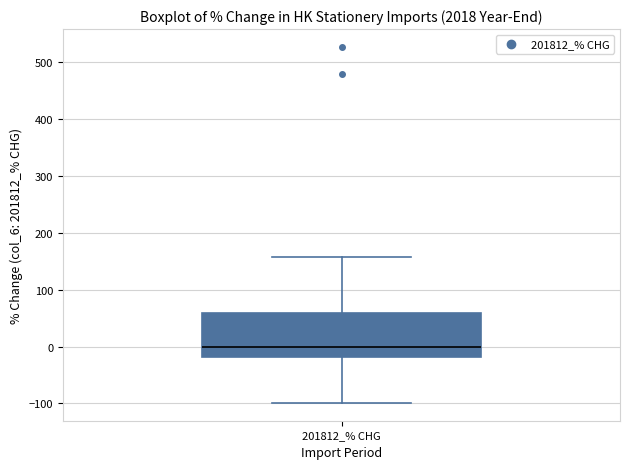

Read this box plot against the y-axis: the position of the median line, the range covered by the box, and the ends of both whiskers. The values are not printed on the chart, so give them approximately, as read against the axis.

median 0, box -20 to 60, whiskers -100 to 160